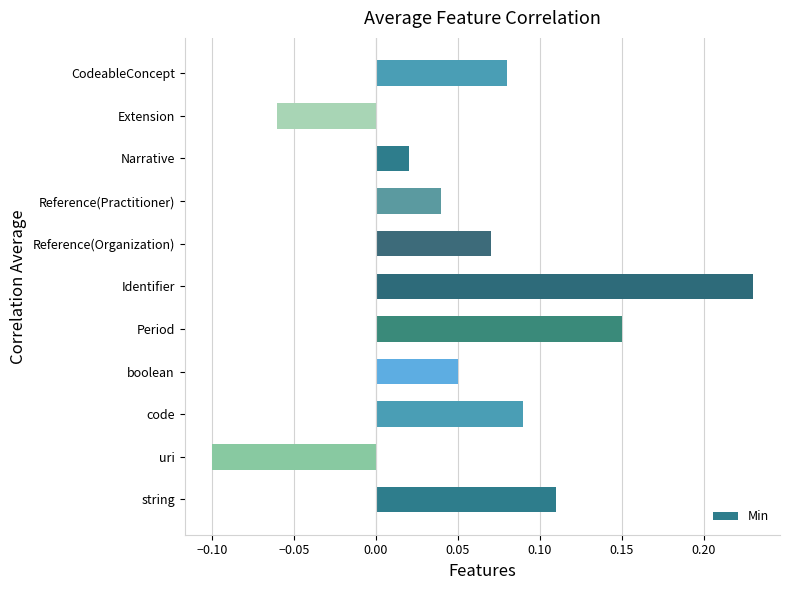

Which category has the lowest value across all series?

uri